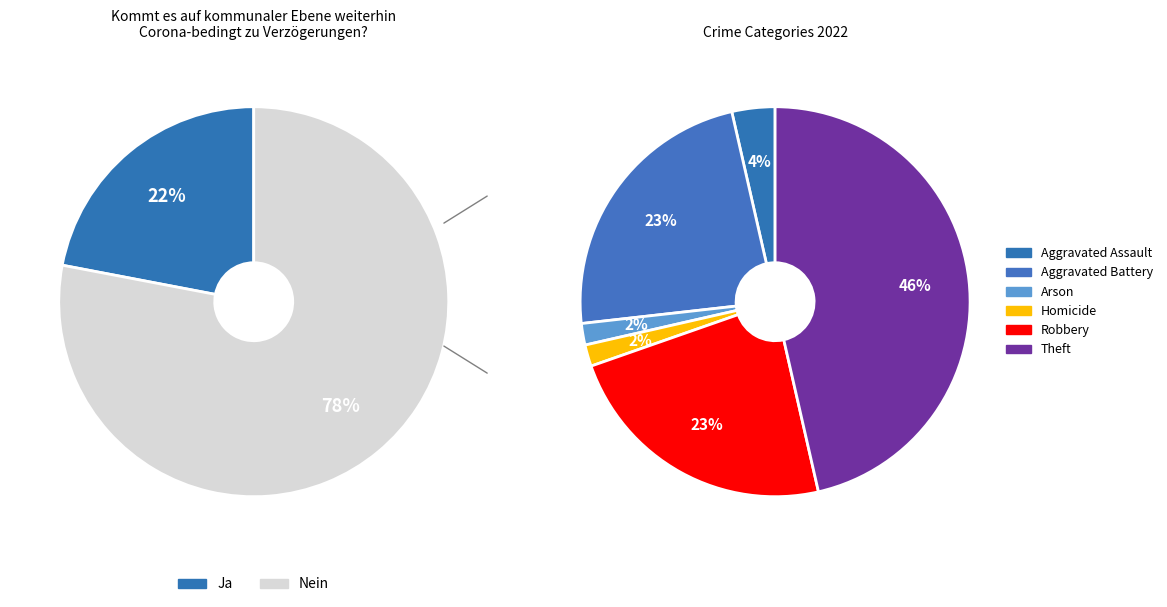

Combined, what portion of the pie is Theft and Robbery?

69.6%